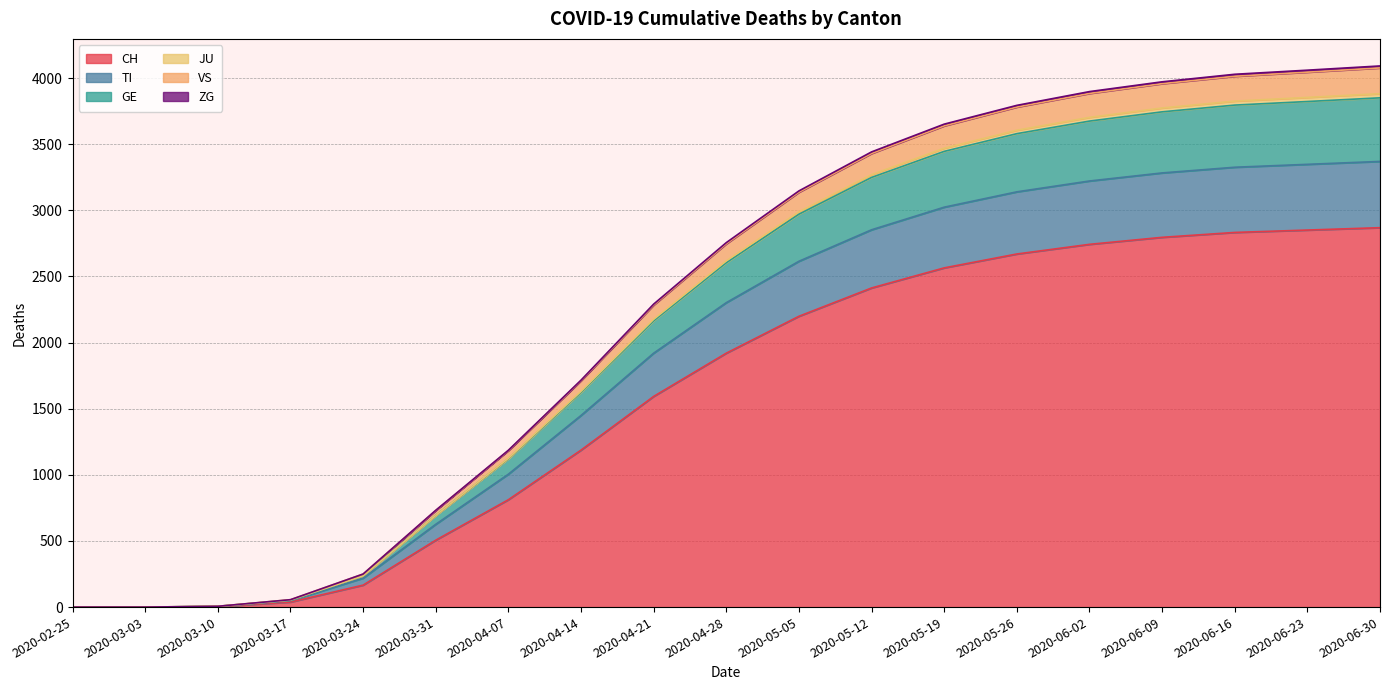

Does the chart display data point markers on the line(s)?

No